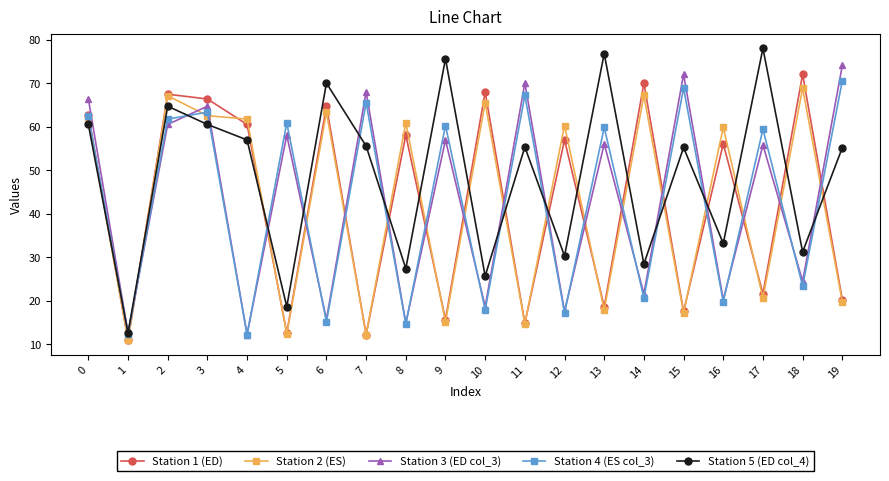

What is the maximum value for Station 5 (ED col_4)?

78.0